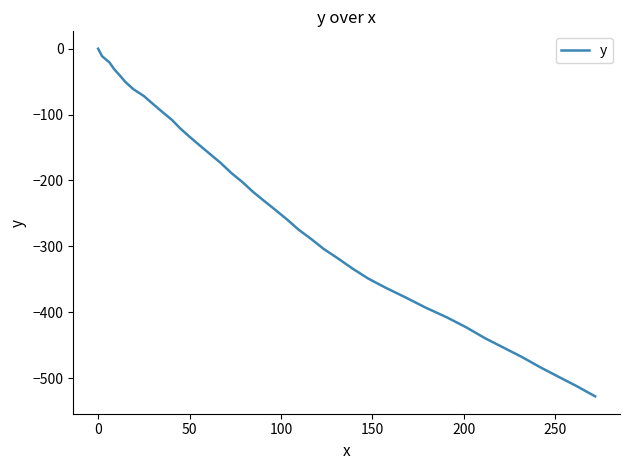

What is the minimum value shown in the chart?

-527.8